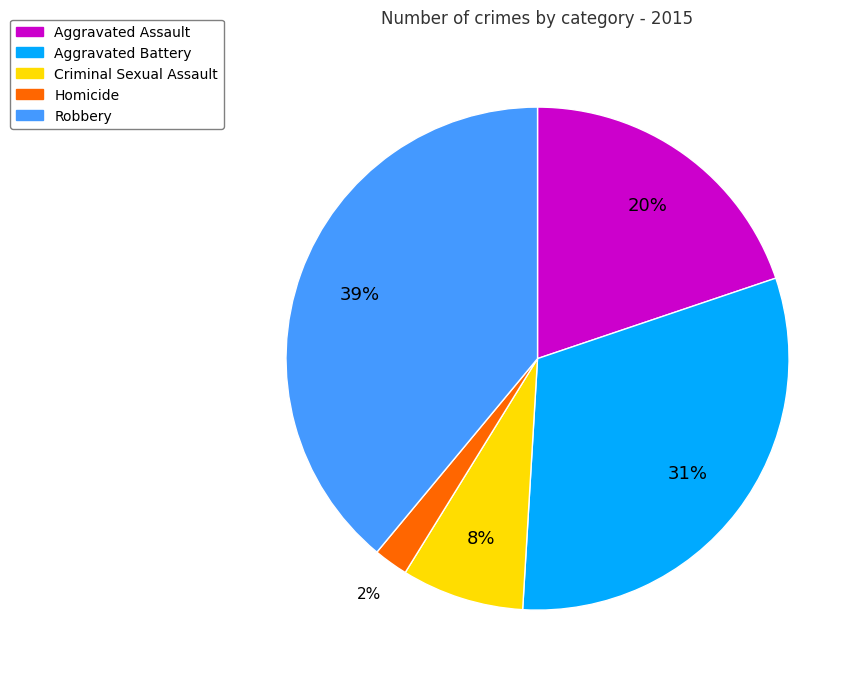

What percentage is the Aggravated Assault slice, to the nearest percent?

20%